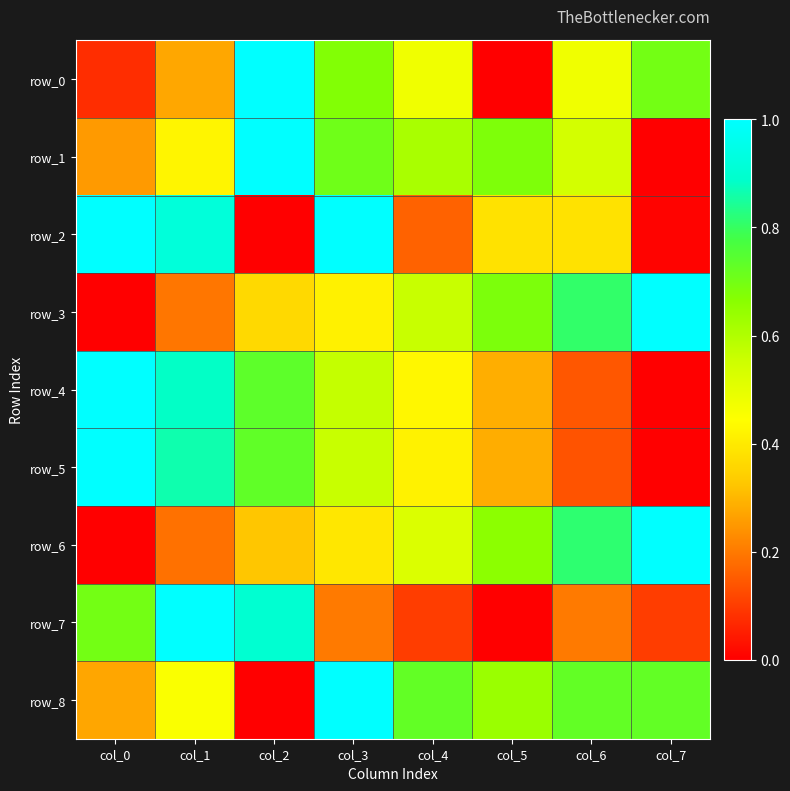

Reading left to right, what are all the values shown in this chart?

row_0: 0.1	0.3	1.0	0.7	0.5	0.0	0.5	0.7
row_1: 0.3	0.4	1.0	0.7	0.6	0.7	0.5	0.0
row_2: 1.0	0.9	0.0	1.0	0.2	0.4	0.4	0.0
row_3: 0.0	0.2	0.4	0.4	0.6	0.7	0.8	1.0
row_4: 1.0	0.9	0.7	0.6	0.4	0.3	0.1	0.0
row_5: 1.0	0.9	0.7	0.6	0.4	0.3	0.1	0.0
row_6: 0.0	0.2	0.3	0.4	0.5	0.7	0.8	1.0
row_7: 0.7	1.0	0.9	0.2	0.1	0.0	0.2	0.1
row_8: 0.3	0.5	0.0	1.0	0.7	0.6	0.7	0.7